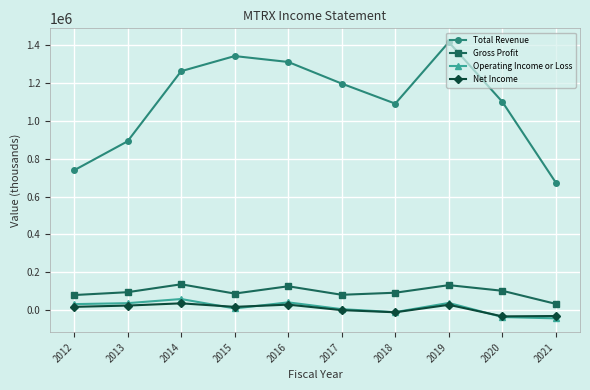

True or false: Total Revenue has a value of 793070 at 2015.

False